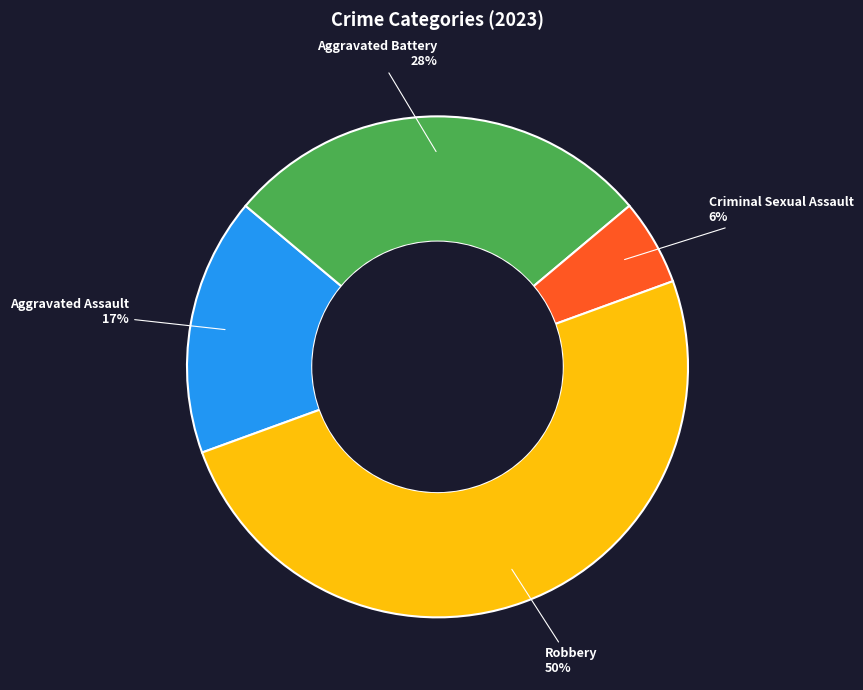

Which has a higher value, Aggravated Battery or Criminal Sexual Assault?

Aggravated Battery